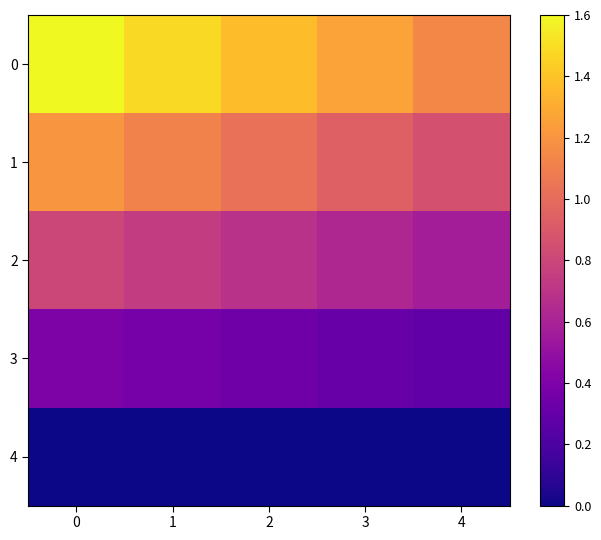

Rank the series by their average value, from highest to lowest.

0, 1, 2, 3, 4